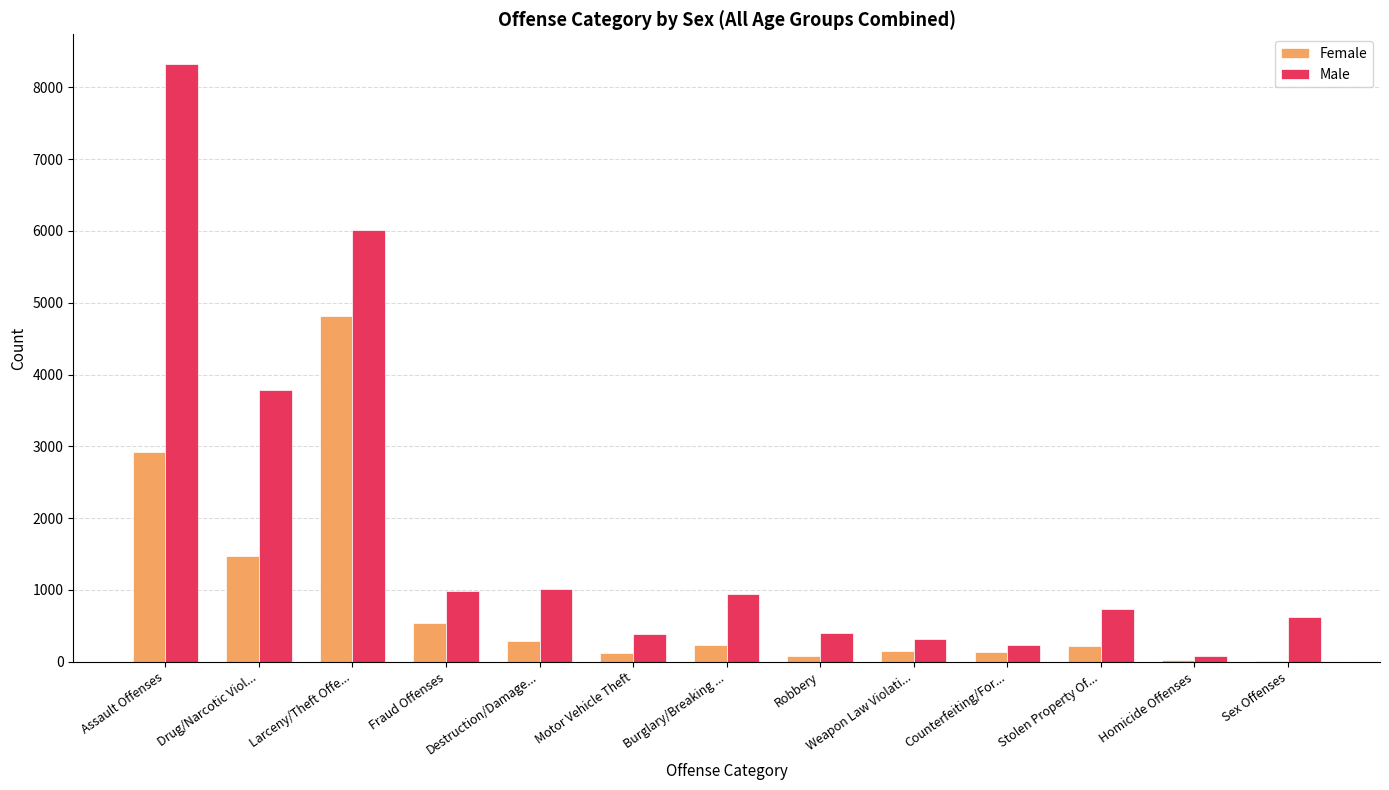

Between Assault Offenses and Weapon Law Violati..., which series saw the biggest shift?

Male